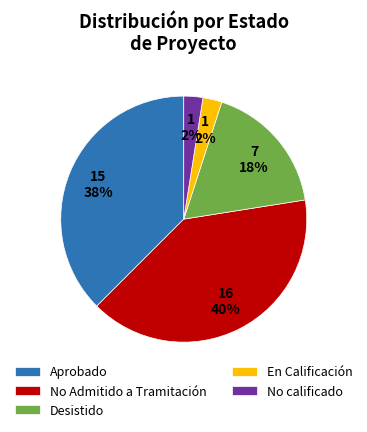

Is it true that No calificado is 3% of the pie?

True